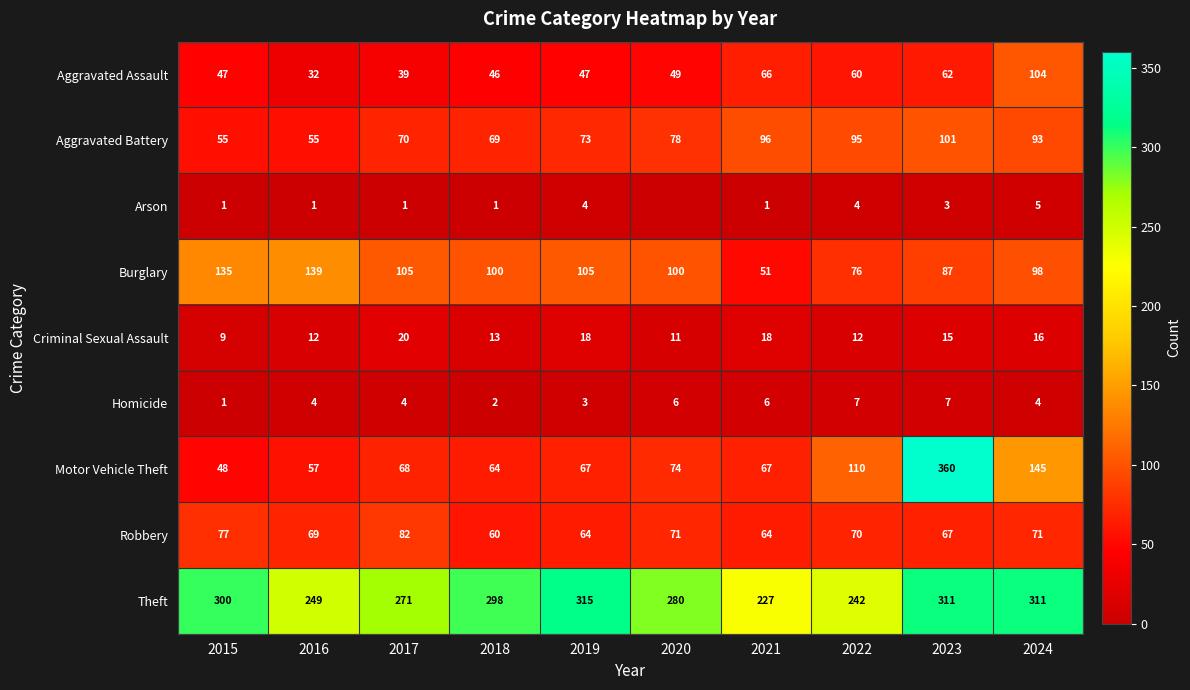

Which category has the highest value in the Theft series?

2019